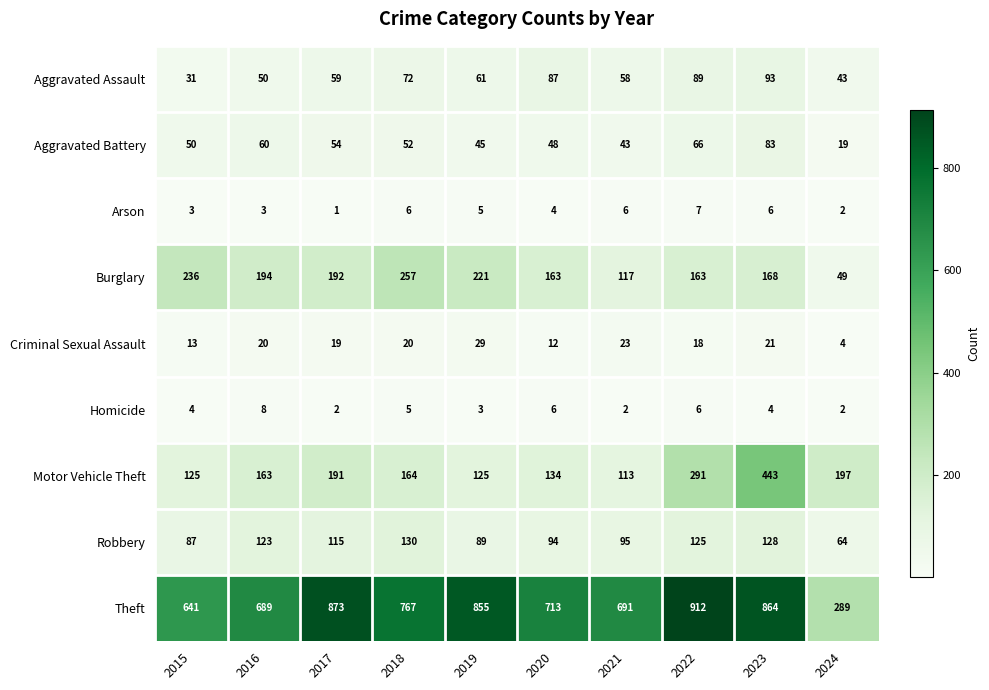

Where does the Aggravated Assault series first go above 61?

2018